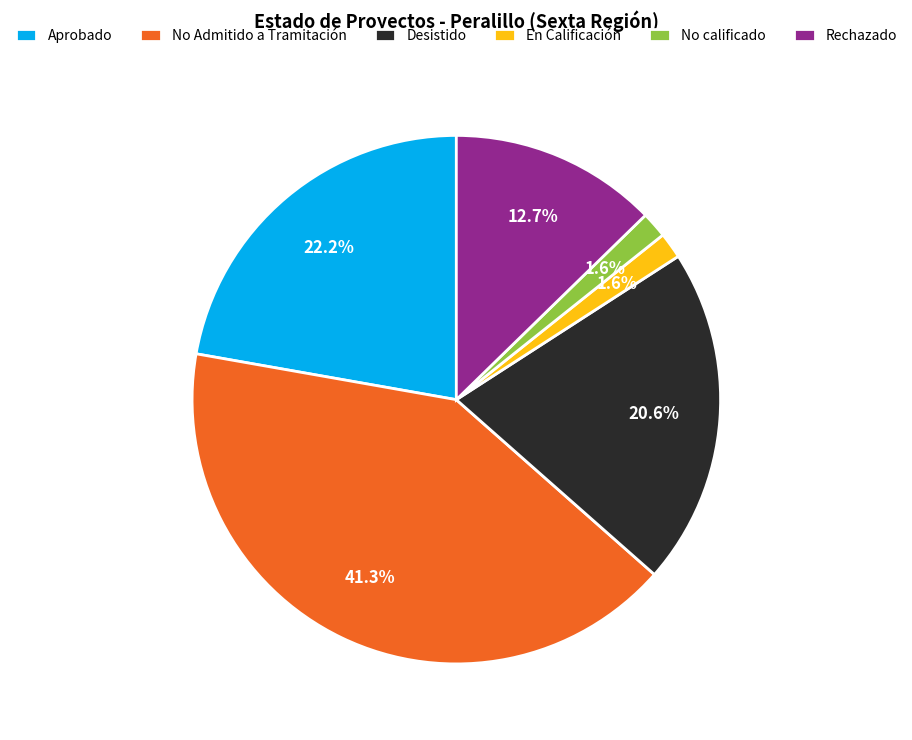

To the nearest percent, what is the average slice percentage?

17%